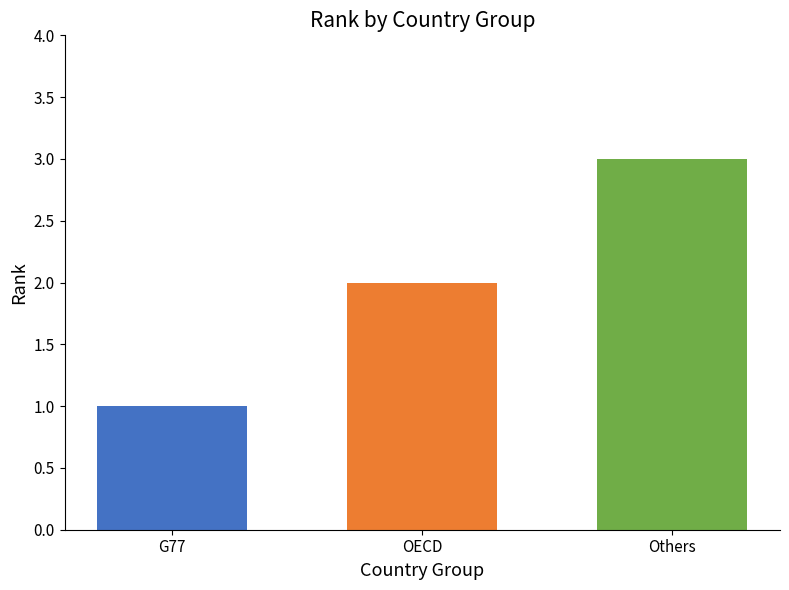

Approximately how many times larger is the value at G77 compared to Others?

0.3